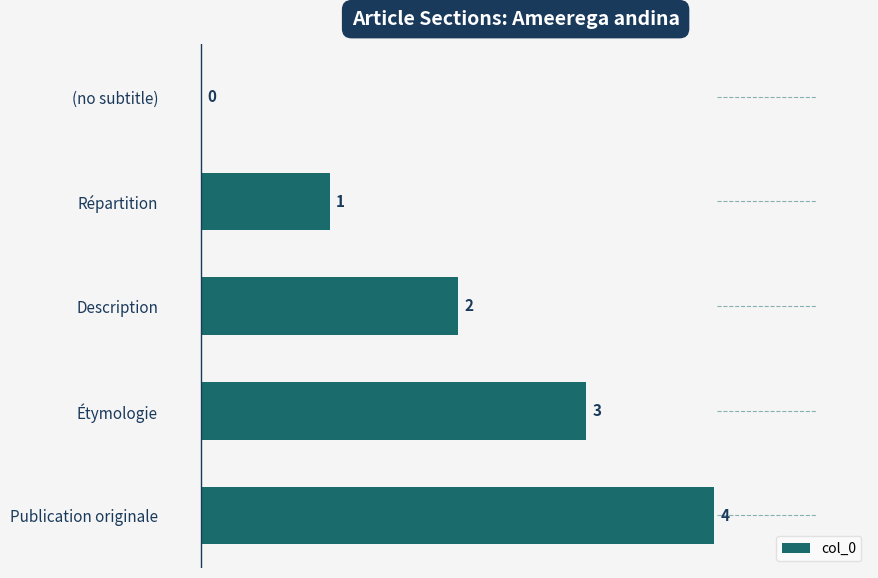

What is the sum of the values at Étymologie and Répartition?

4